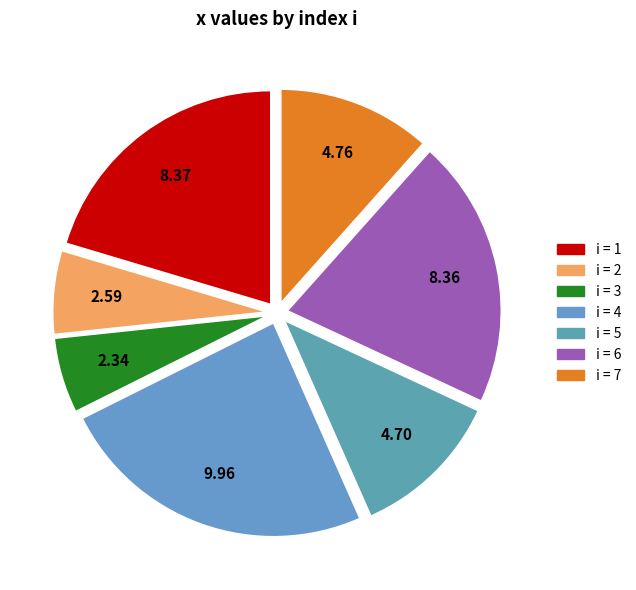

How many slices are in this pie chart?

7